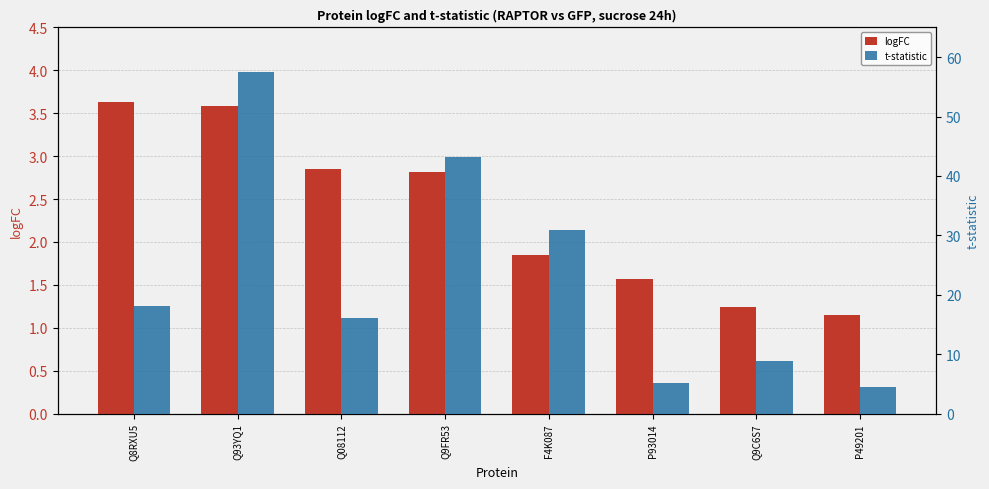

What is the difference between the maximum and minimum values in the logFC series?

2.5